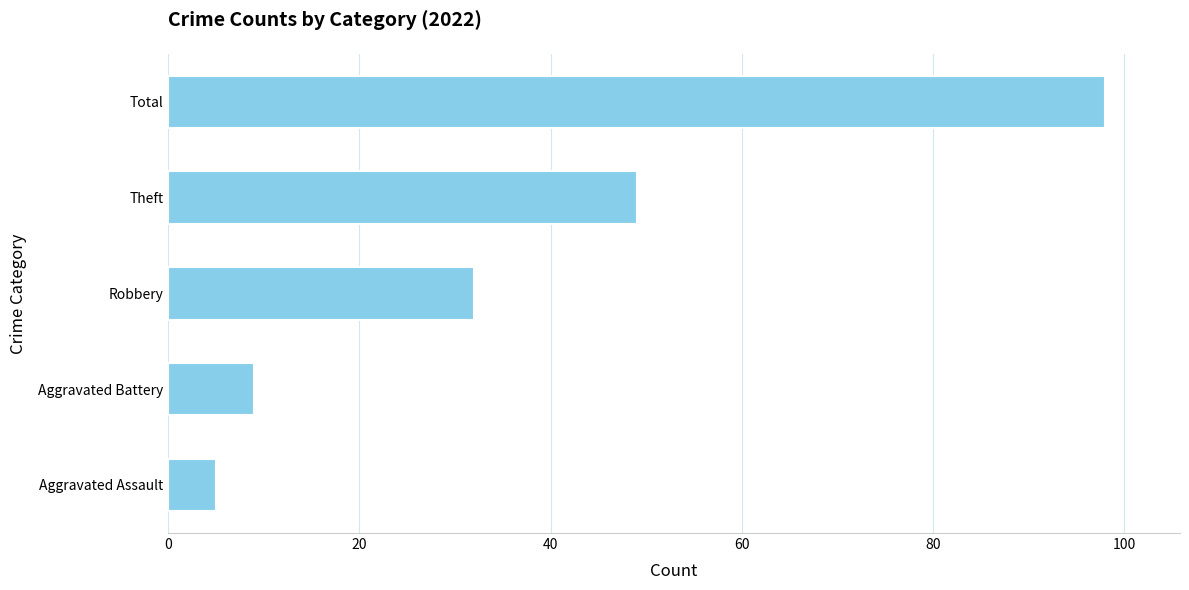

What is the difference between the second highest and minimum values?

44